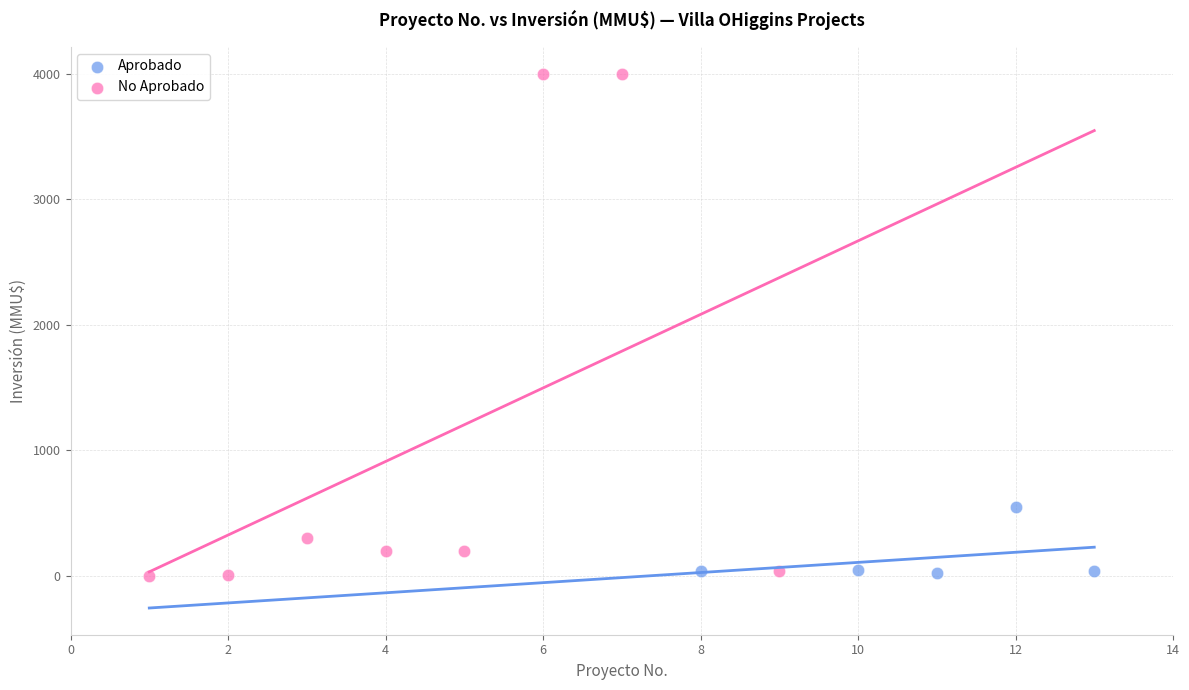

Which series contains the highest Y value?

No Aprobado